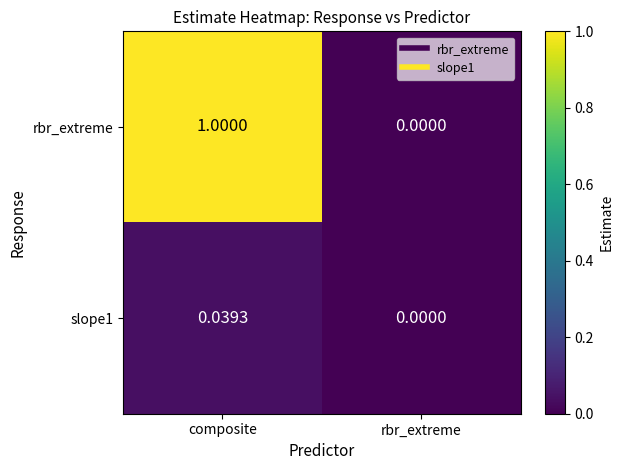

At which label is rbr_extreme closest to 0?

rbr_extreme